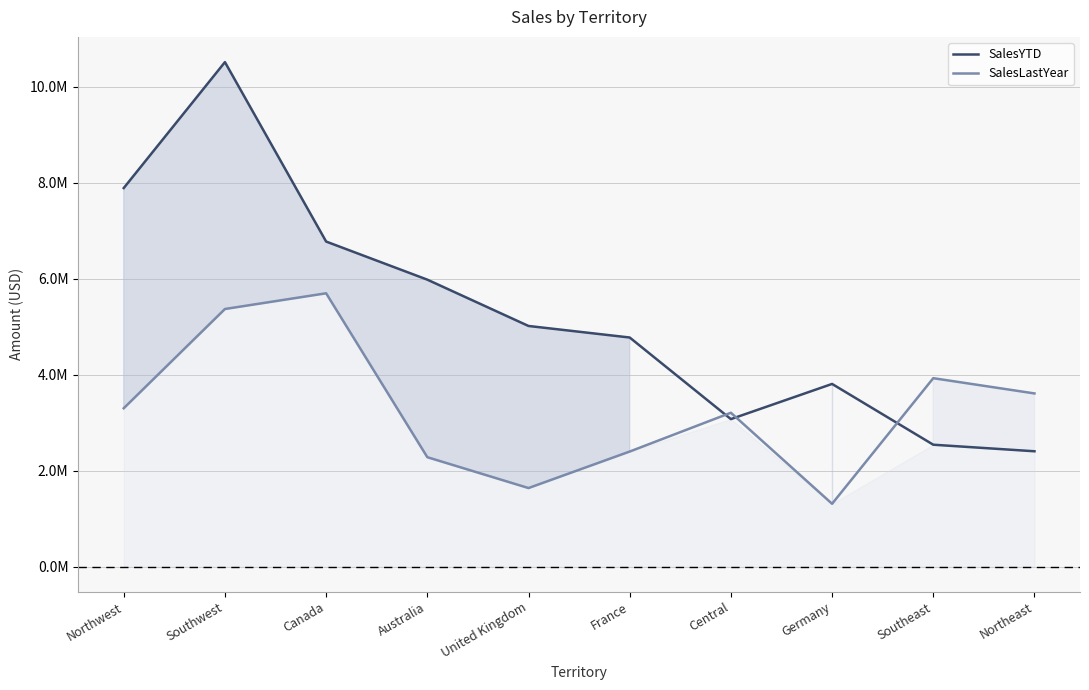

At how many categories does at least one series exceed 10307760?

1